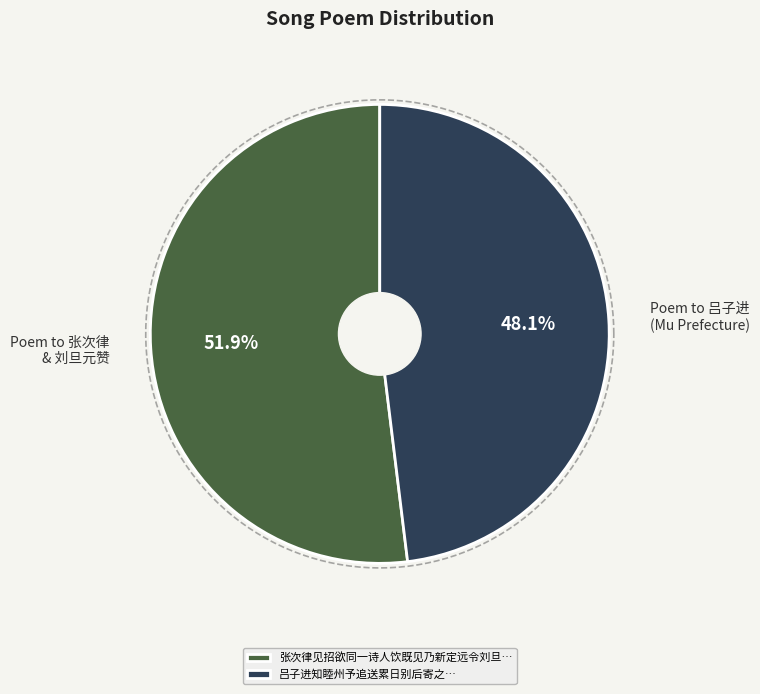

To the nearest percent, what is the difference between the 张次律见招欲同一诗人饮既见乃新定远令刘旦元赞也诘朝与之别别后寄之并寄次律 and 吕子进知睦州予追送累日别后寄之 slice percentages?

4%